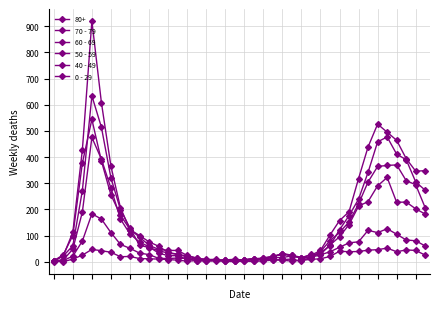

At which label does 70 - 79 first exceed 63?

2